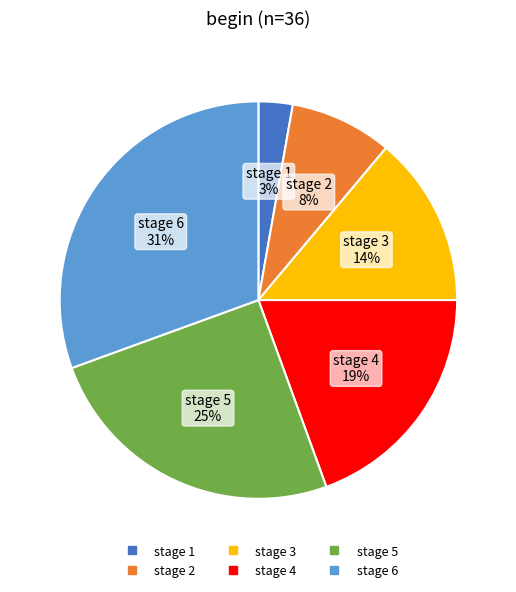

What is the largest slice in the pie chart?

stage 6